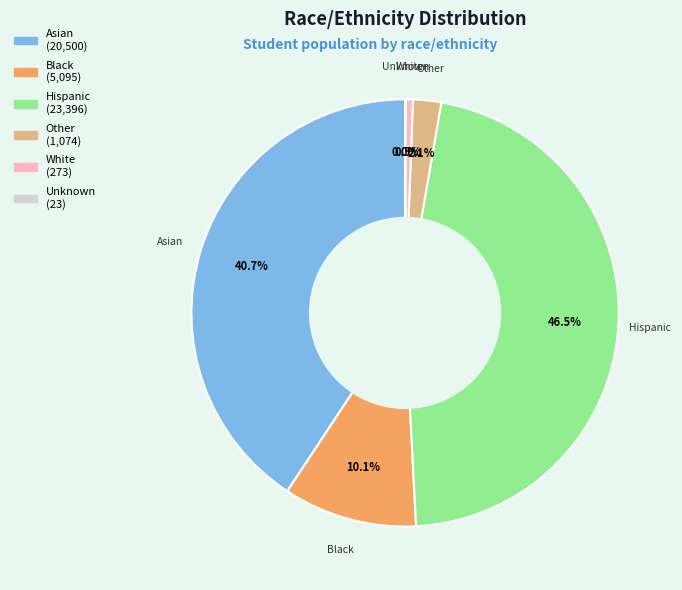

Does any single category account for the majority?

No